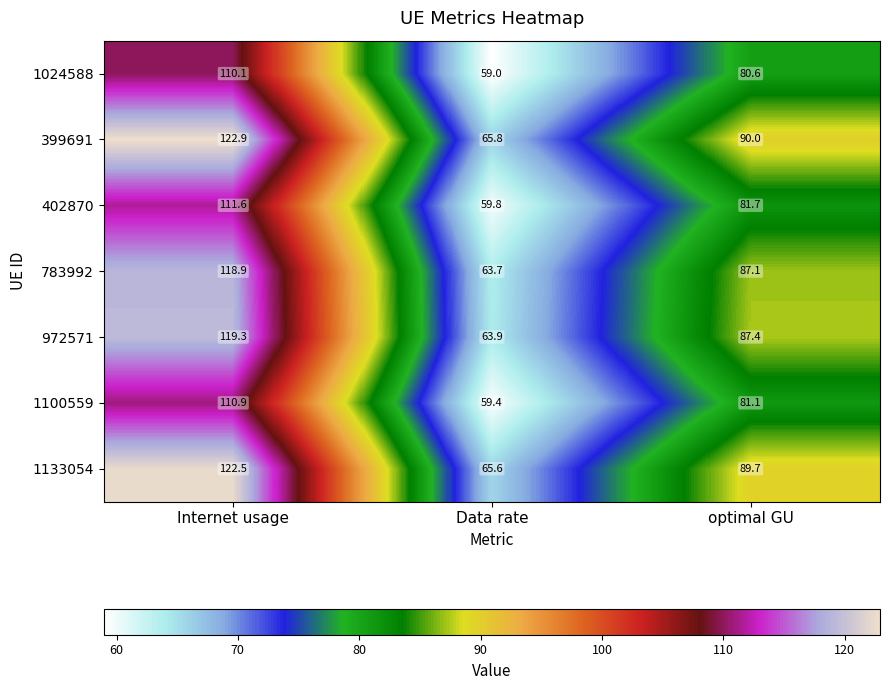

Reading left to right, list all the values displayed in this chart.

1024588: 110.1	59.0	80.6
399691: 122.9	65.8	90.0
402870: 111.6	59.8	81.7
783992: 118.9	63.7	87.1
972571: 119.3	63.9	87.4
1100559: 110.9	59.4	81.1
1133054: 122.5	65.6	89.7